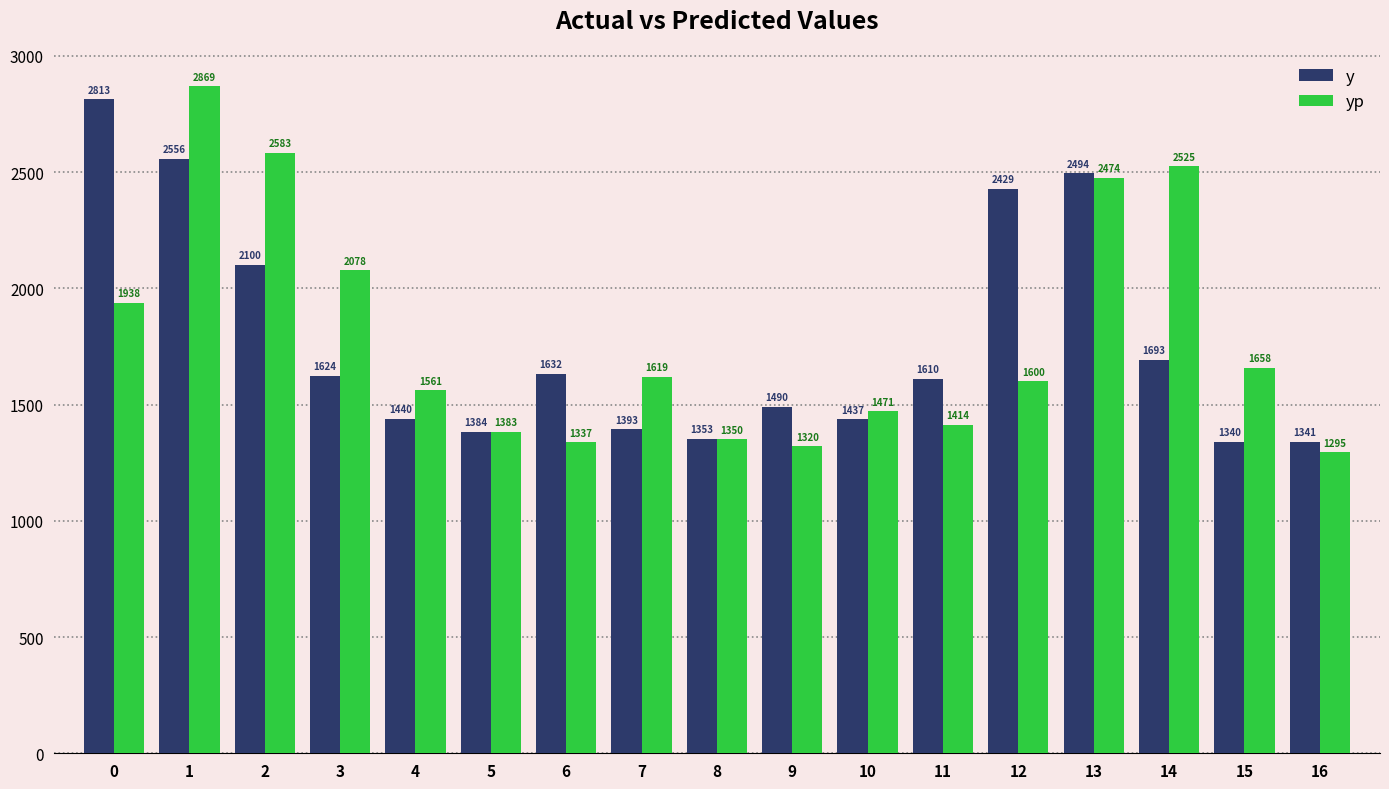

What is the total value across all series at 1?

5424.9